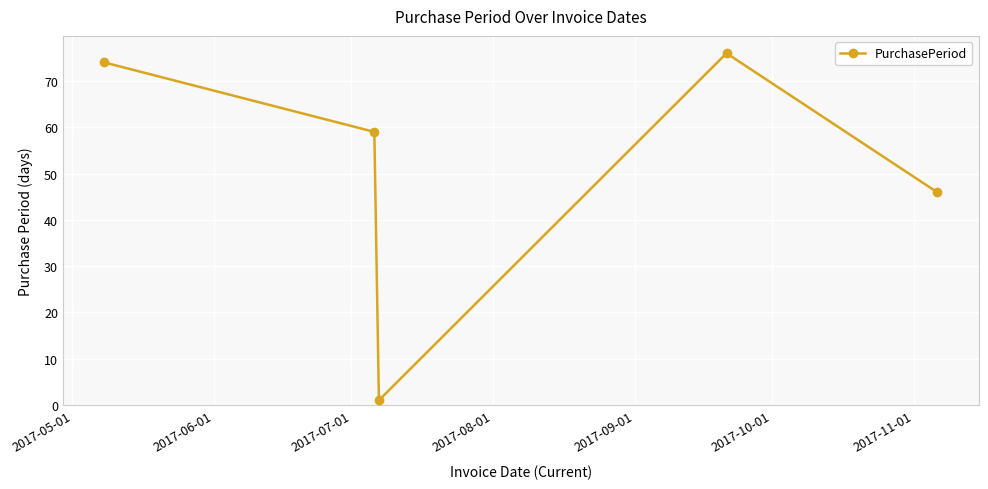

What is the difference between the maximum and second lowest values?

30